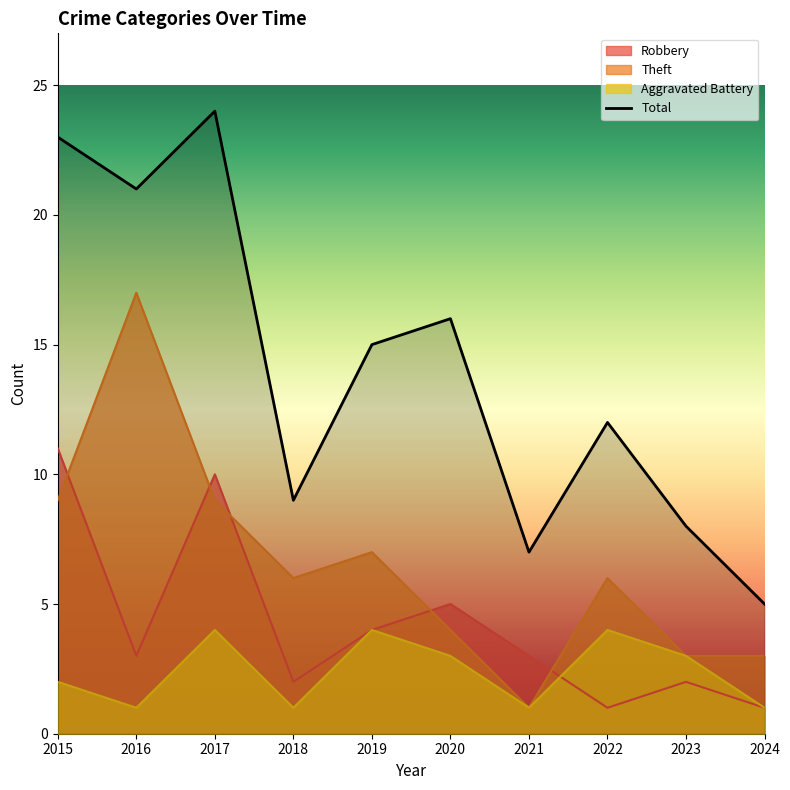

What is the difference between the highest and lowest values at 2015?

21